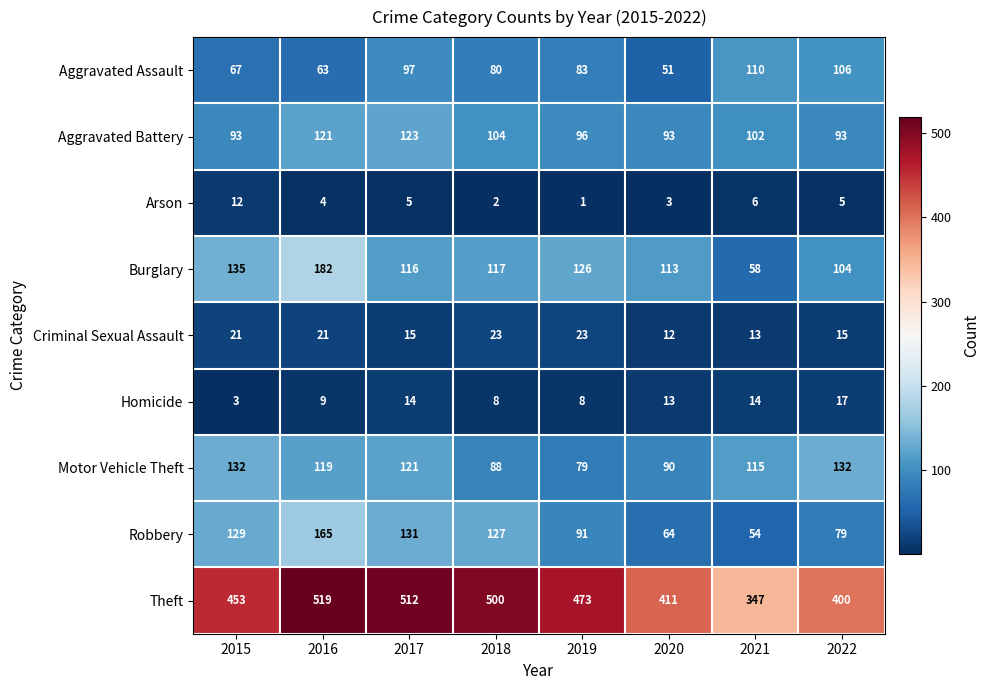

Is it true that Arson equals 5 at 2017?

True